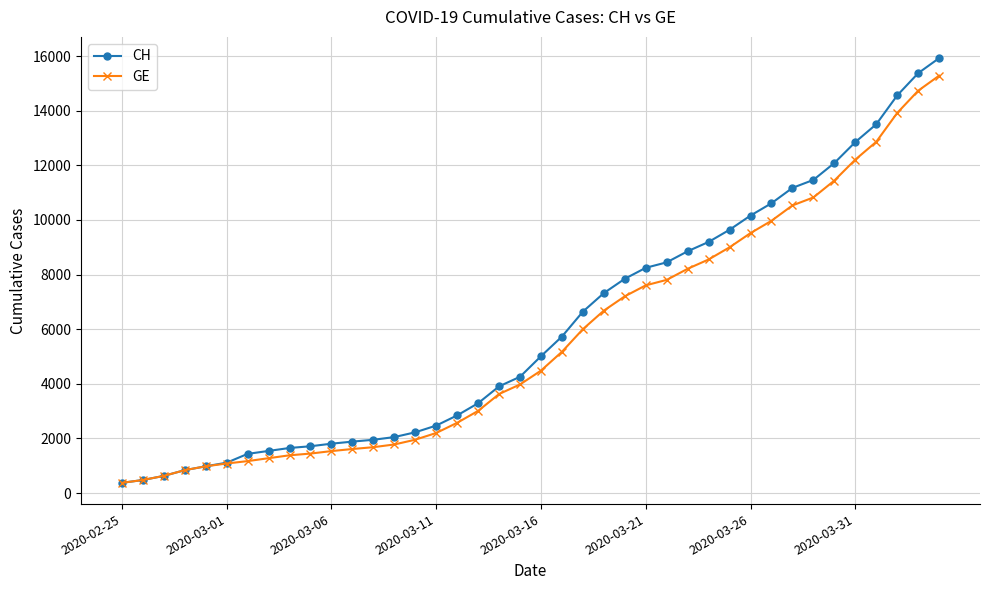

Which series has the widest spread of values?

CH